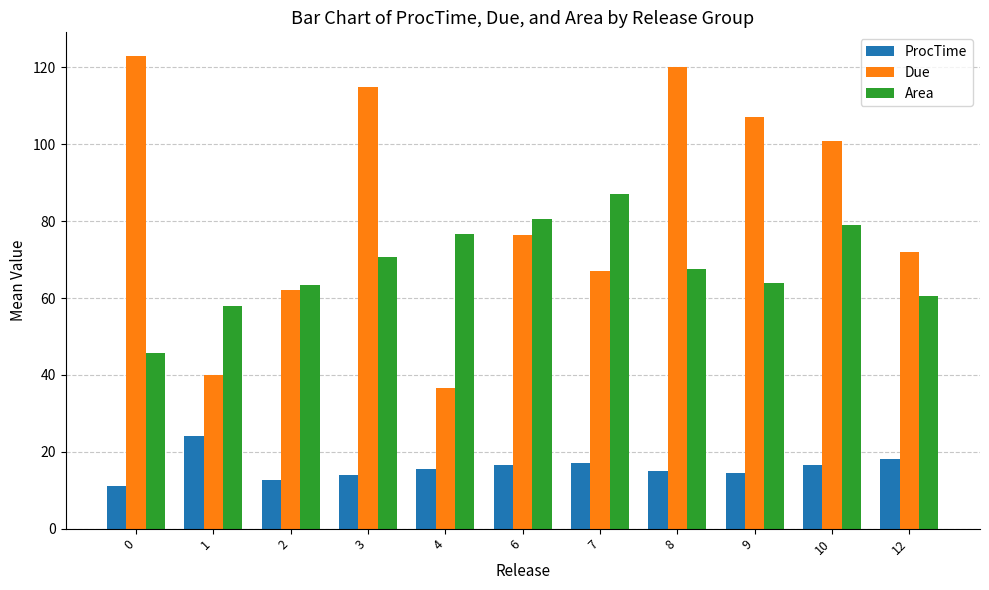

What is the value of the ProcTime bar at the 4th from the left?

14.0